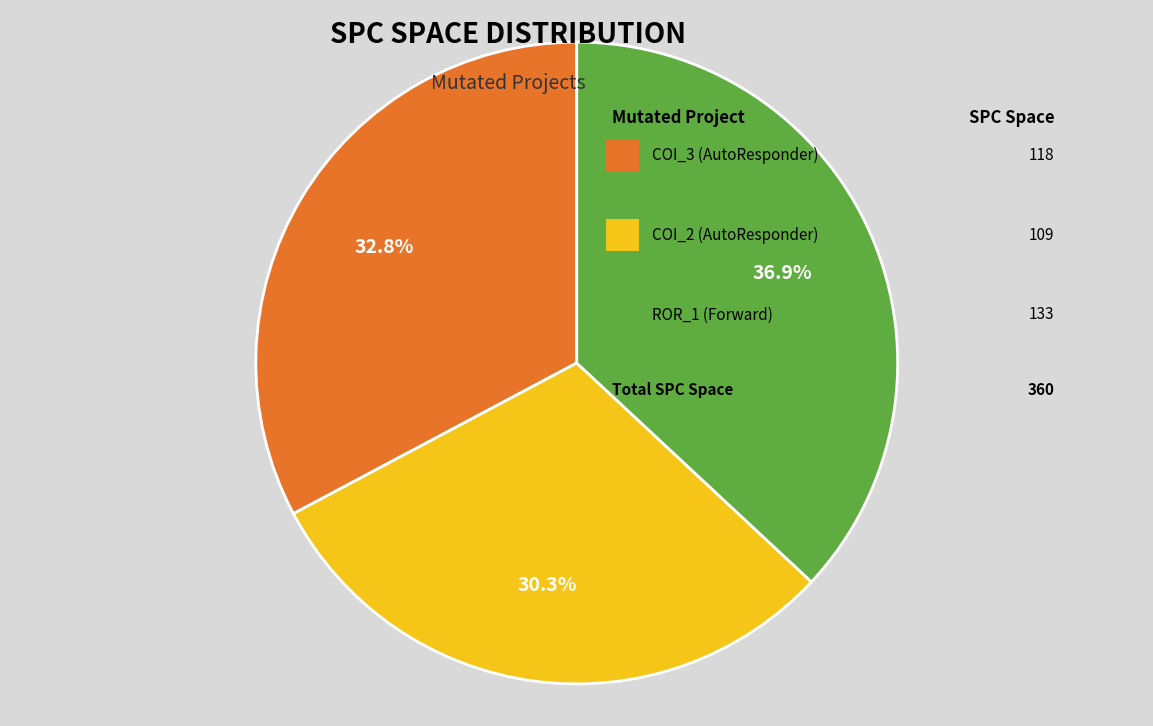

Does any single category account for the majority?

No